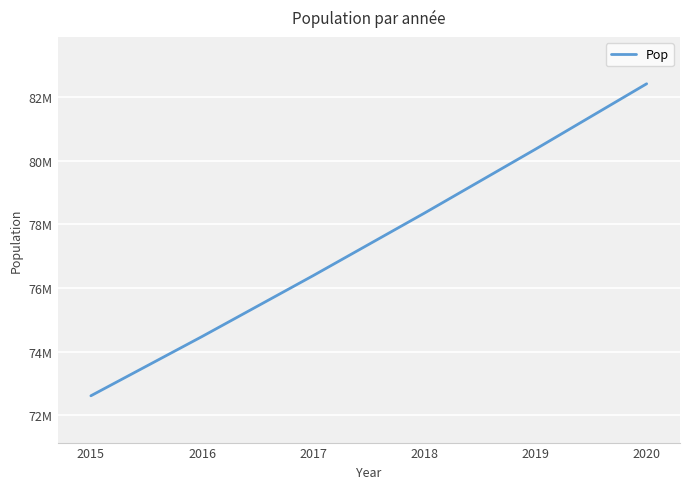

Is it true that the value at 2017 is 106878239.3?

False